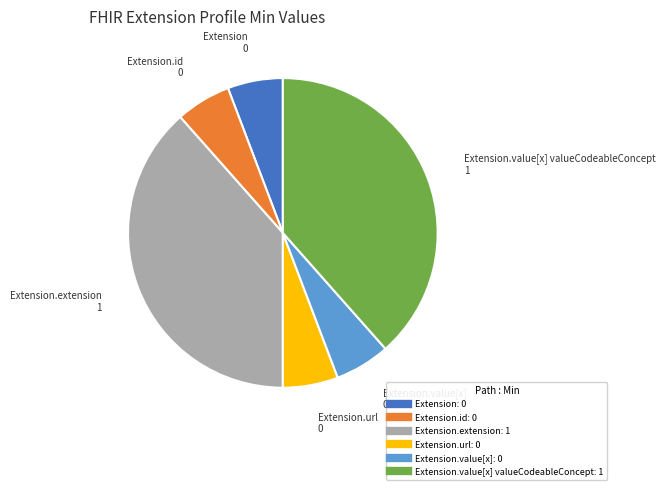

Does any single category account for the majority?

No